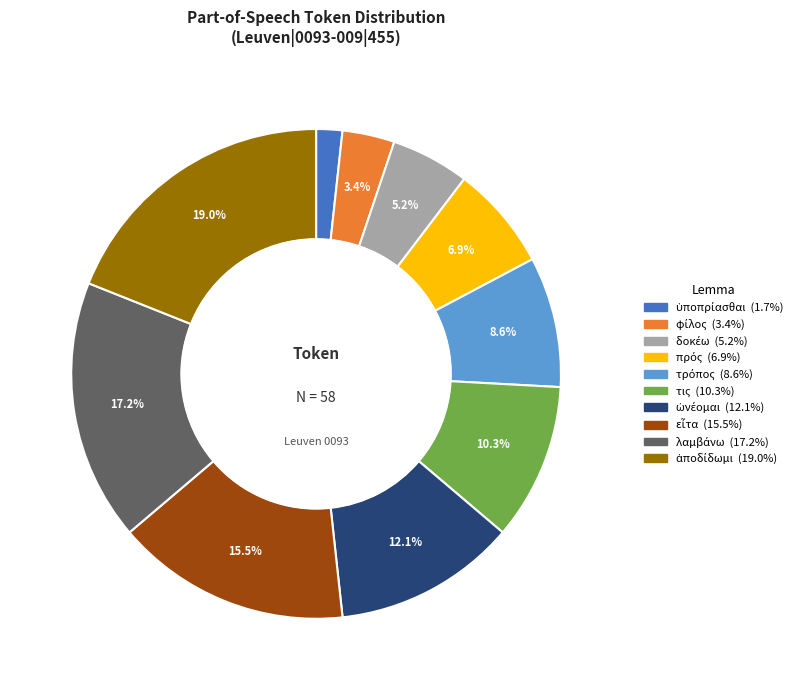

Is there any slice that represents more than half of the pie?

No